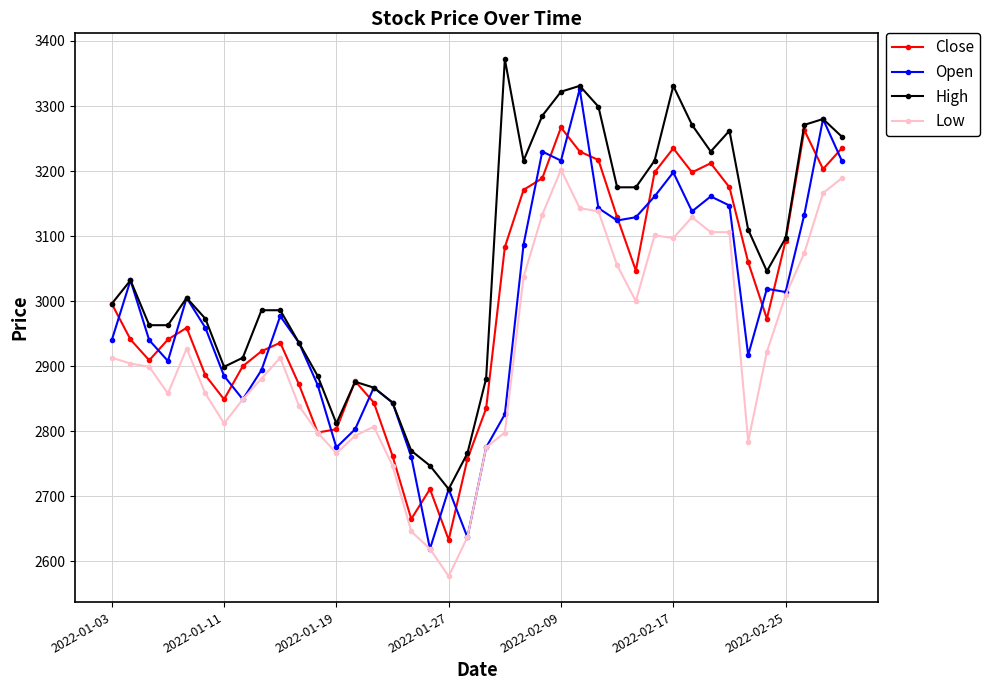

True or false: Open has more than 1 points higher than both neighbors.

True